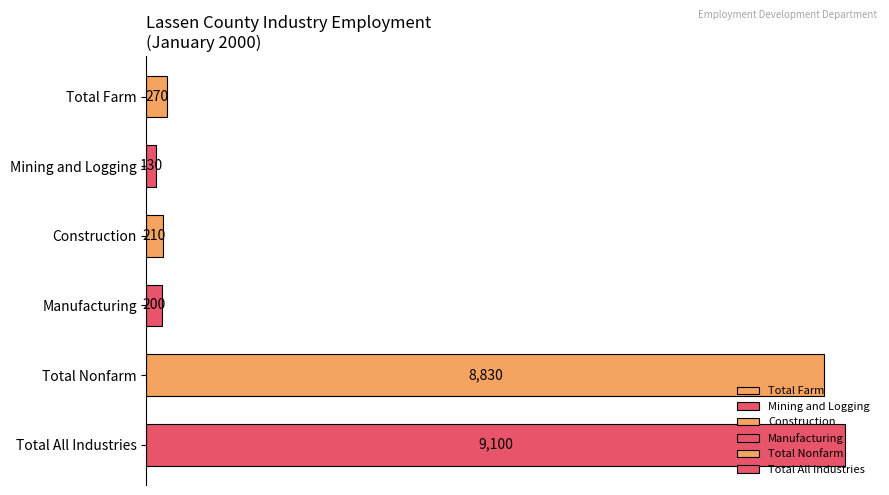

Is it true that the value at Manufacturing is 200?

True